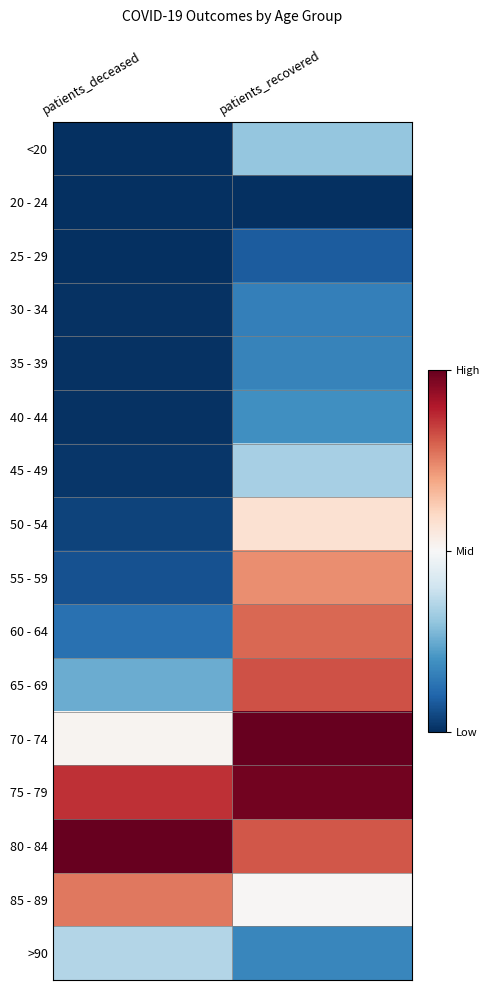

At which category does the chart reach its peak across all series?

patients_recovered